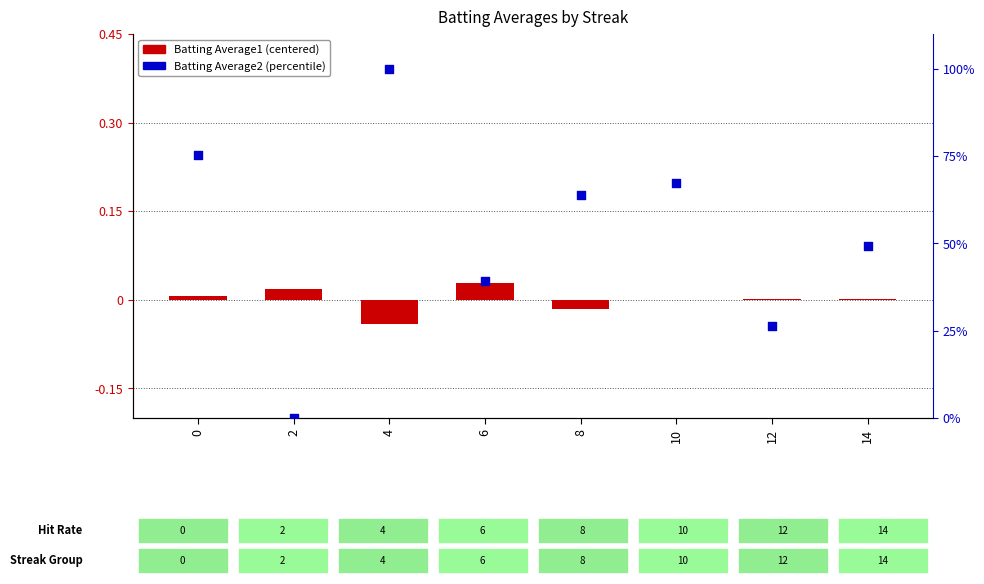

Is the value of Batting Average2 at 10 greater than the value of Batting Average1 at 10?

Yes